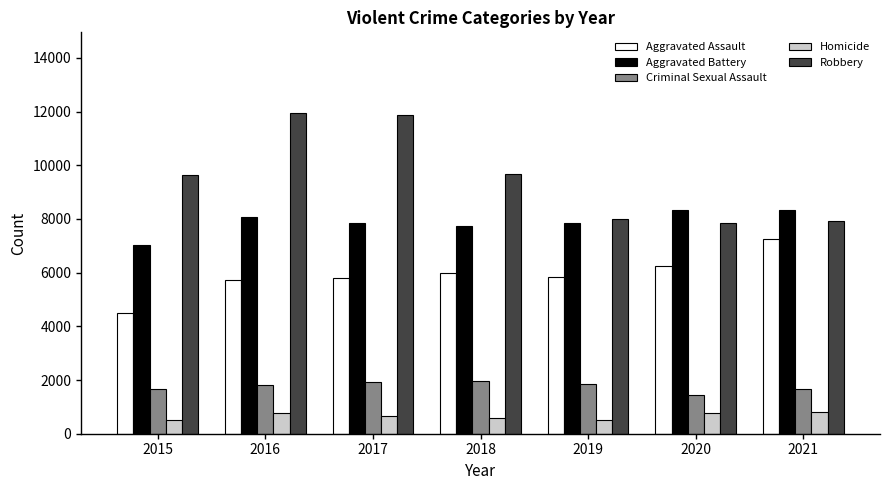

What is the value of the Criminal Sexual Assault bar at the 5th from the left?

1858